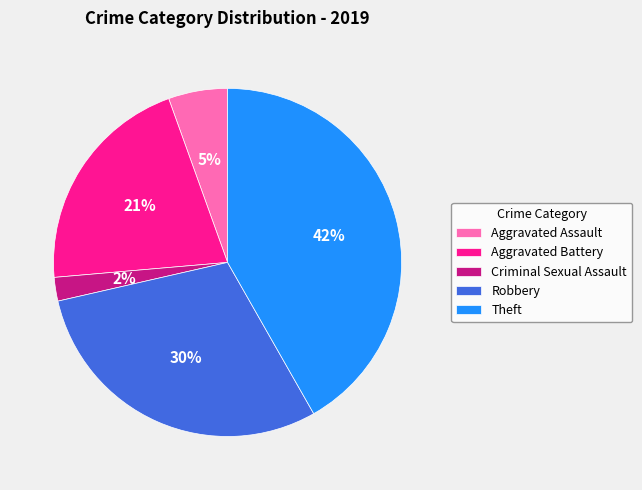

How many slices are in this pie chart?

5